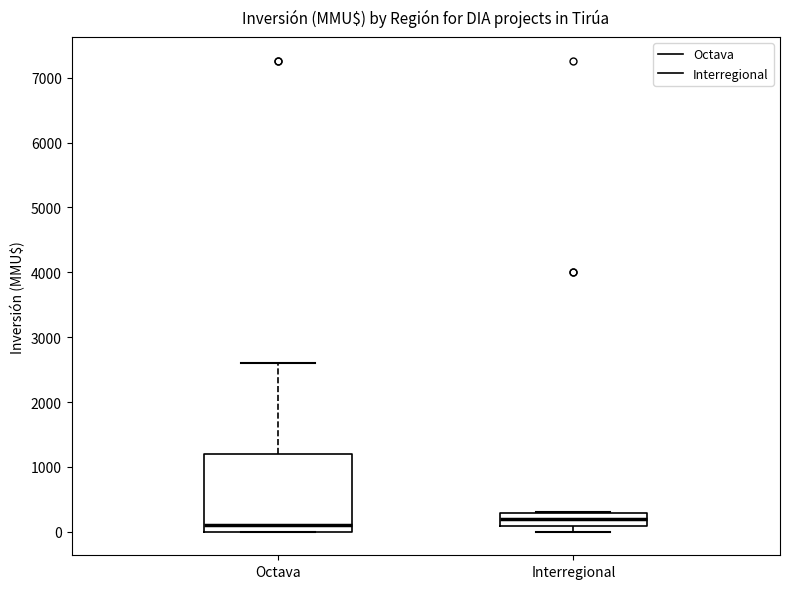

Where does the median line of the box for Interregional sit on the y-axis? The values are not printed on the chart, so give them approximately, as read against the axis.

200